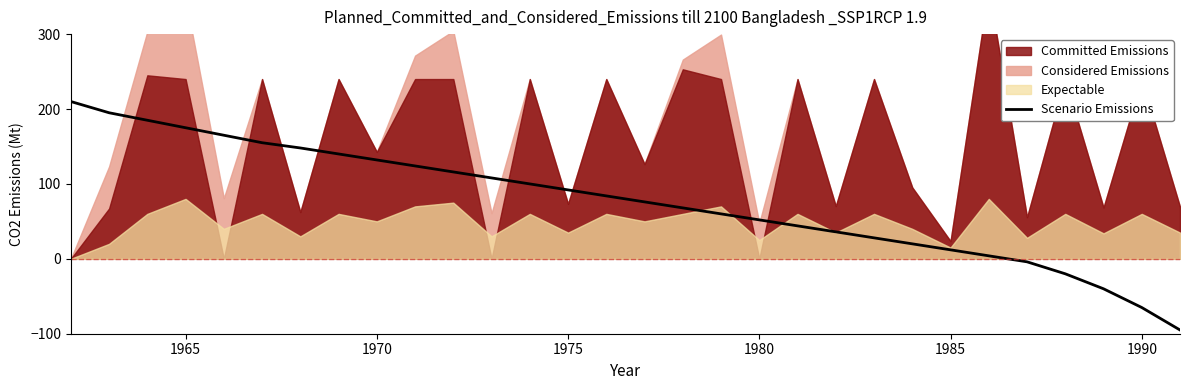

What is the value of the 6th point from the left?

155